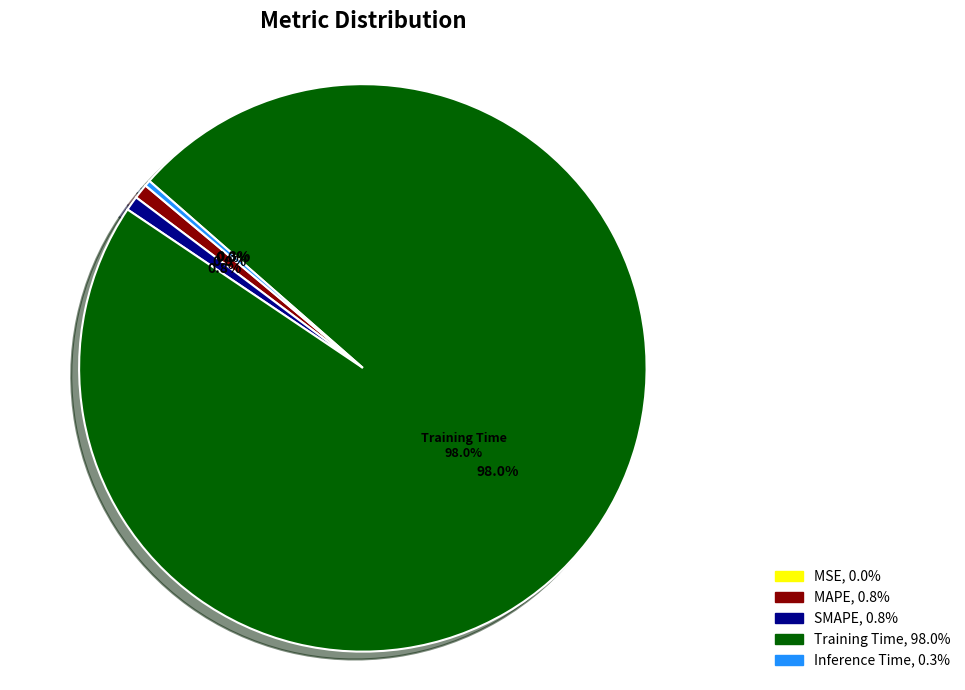

Is it true that MSE is 0% of the pie?

True